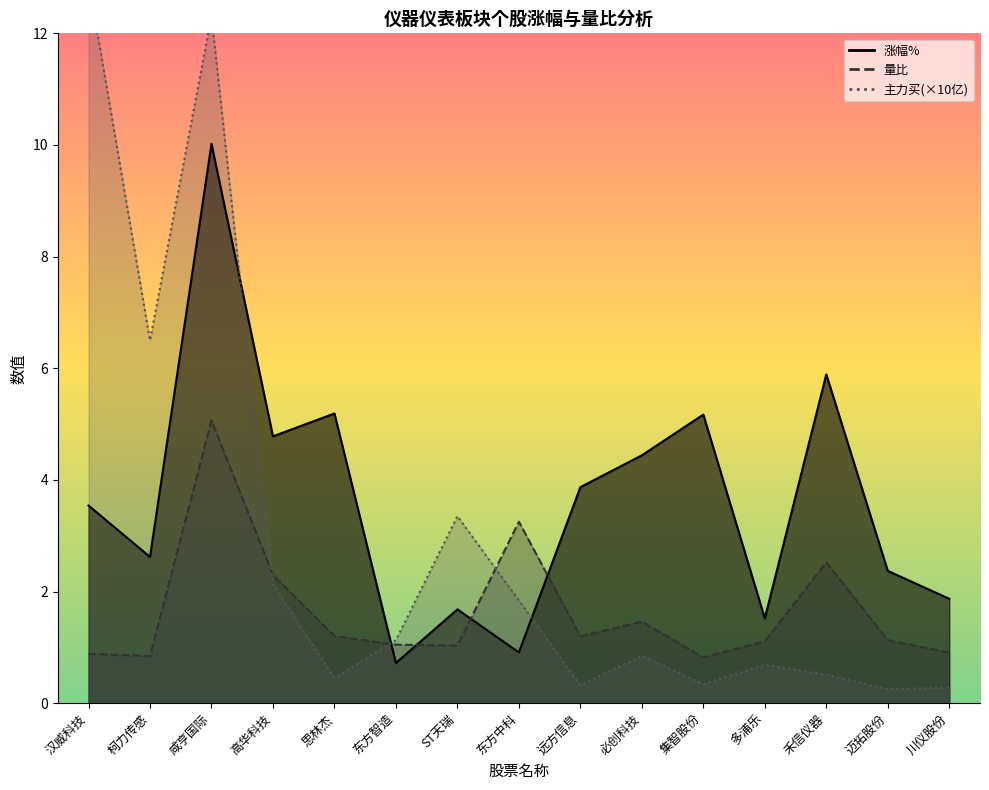

What is the value of the 量比 point at the 12th from the left?

1.1